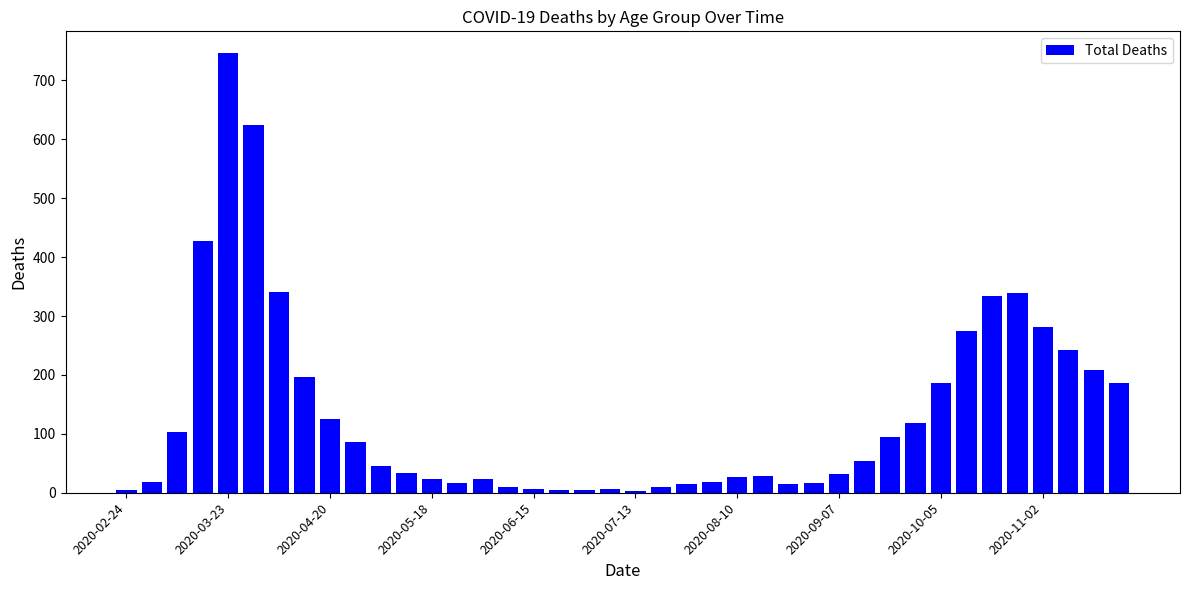

What is the sum of all values?

5330